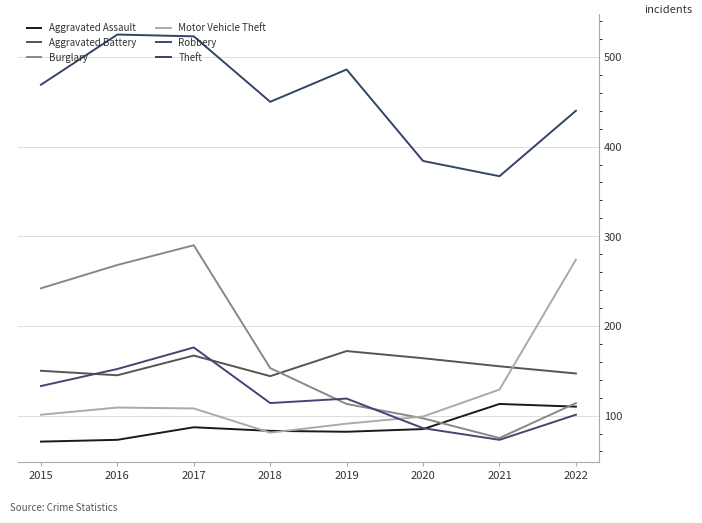

True or false: Robbery and Theft intersect in this chart.

False